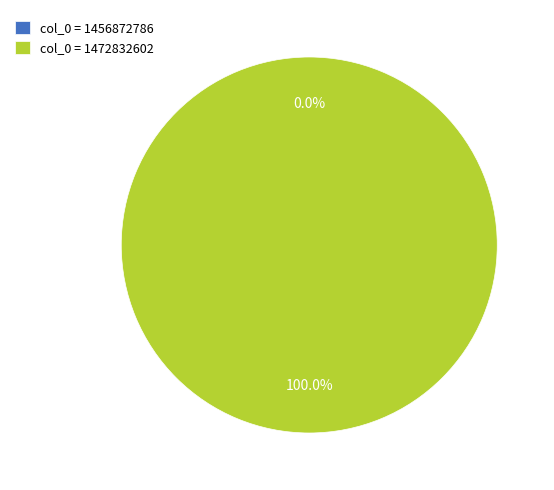

Count the number of slices in the pie.

2